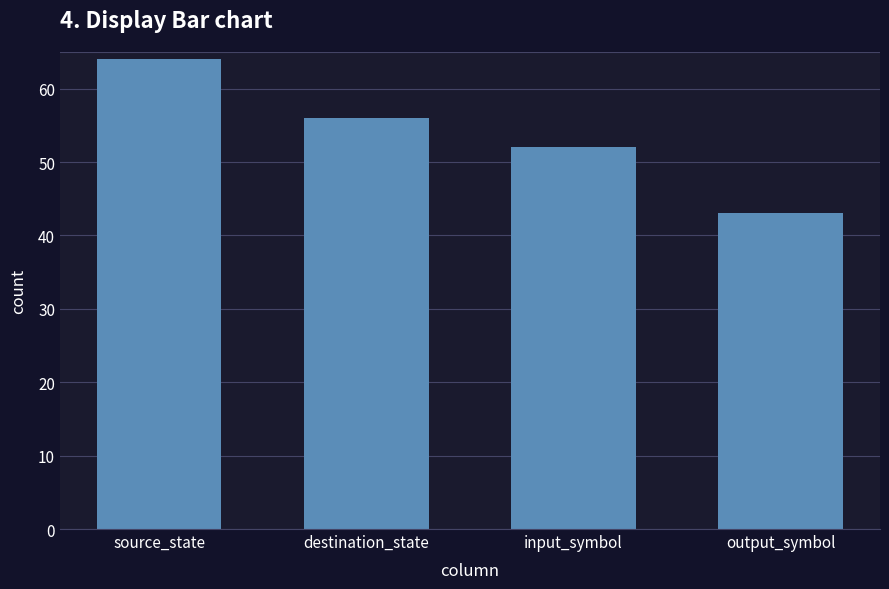

Rank the categories by value from highest to lowest.

source_state, destination_state, input_symbol, output_symbol